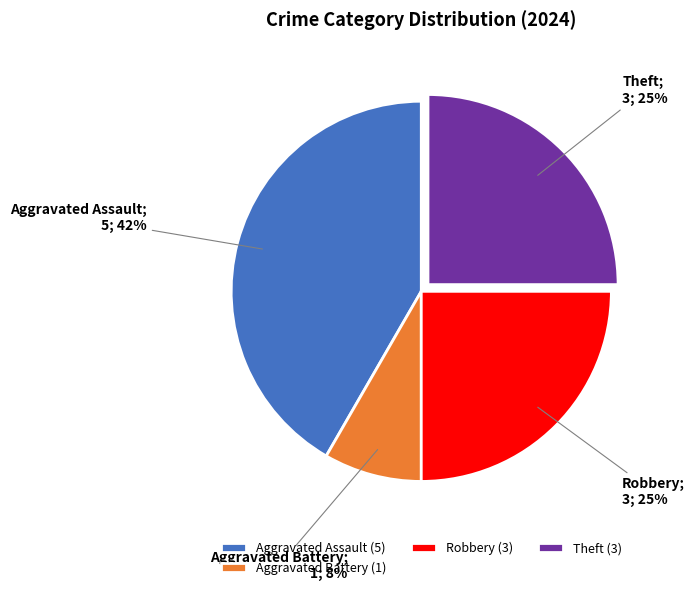

To the nearest percent, what is the average slice percentage?

25%